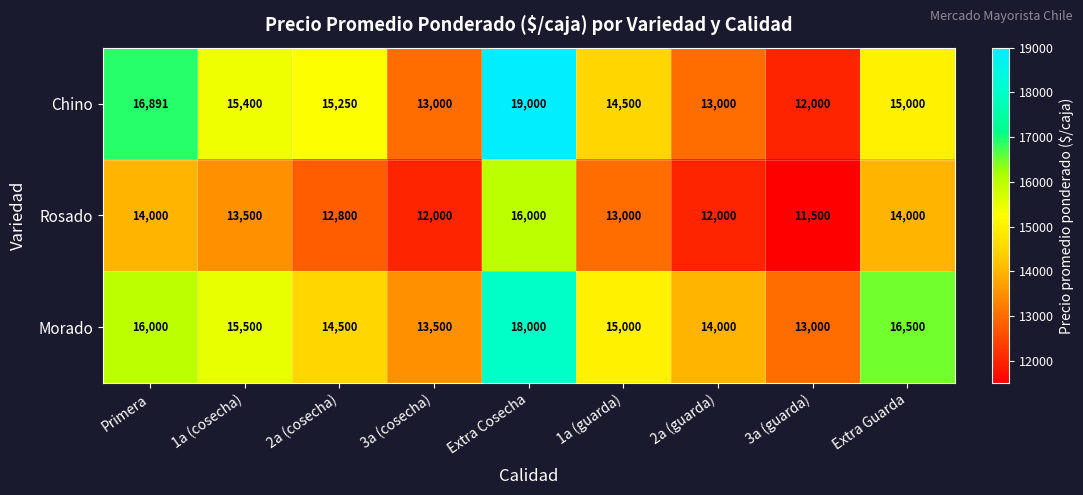

Where does the Morado series first go above 15000?

Primera